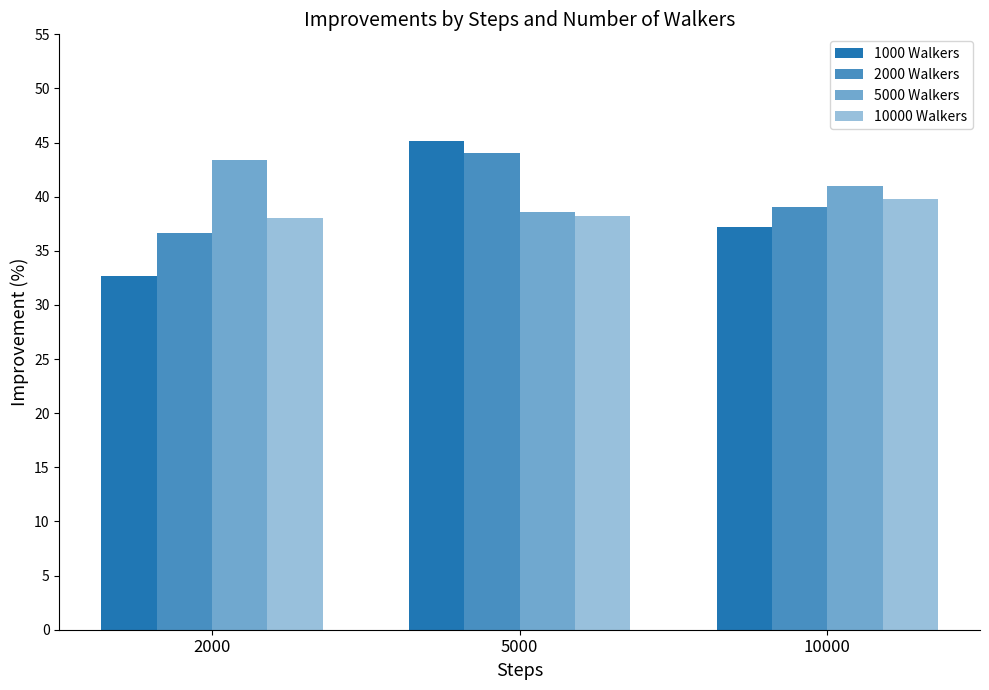

How many values in the 1000 Walkers series are below 37?

1